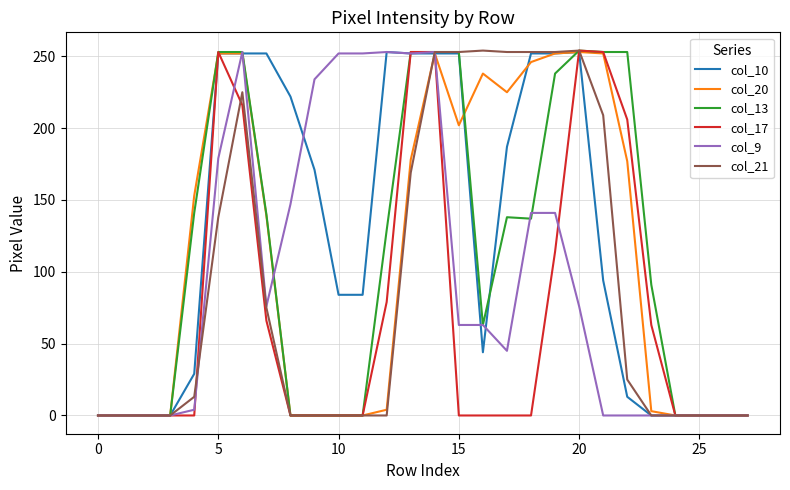

Which series has the largest total across all categories?

col_10